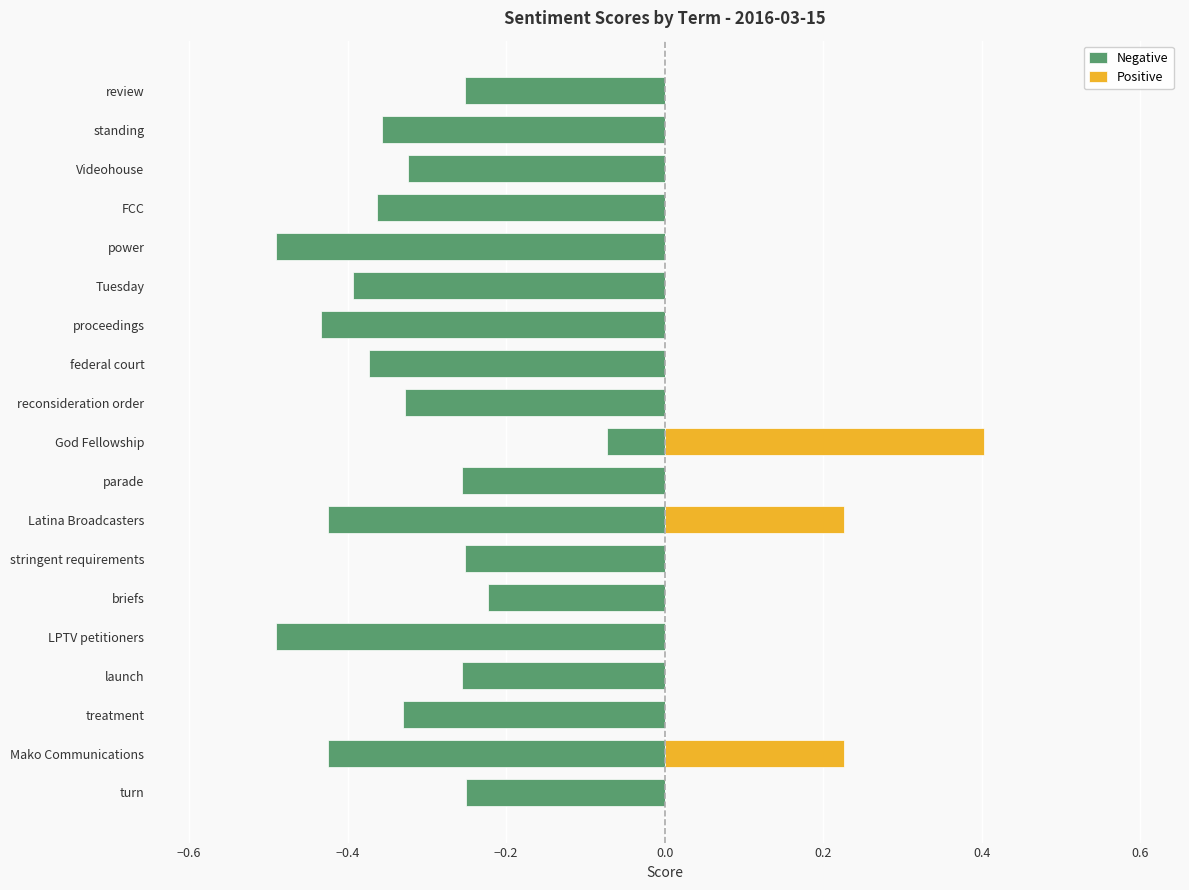

Rank the series by their maximum value, from lowest to highest.

Negative, Positive